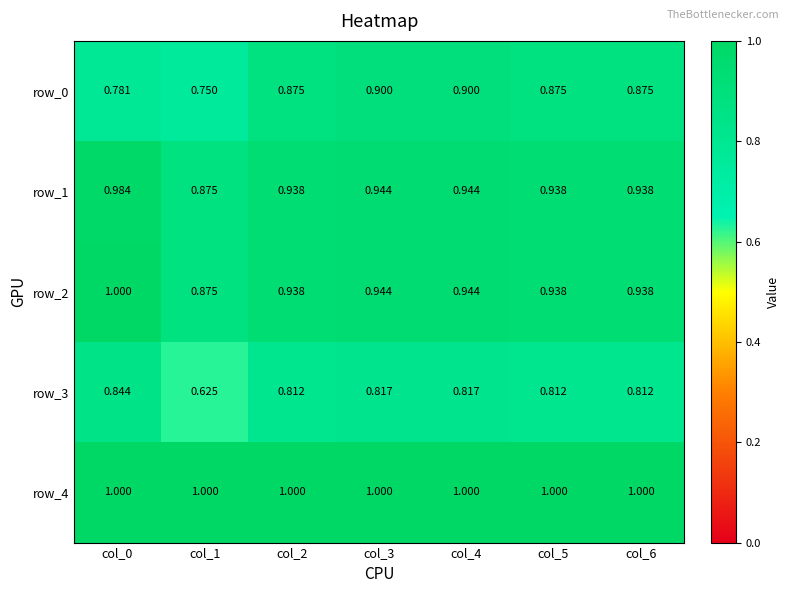

At which category is the sum across all series the highest?

col_0